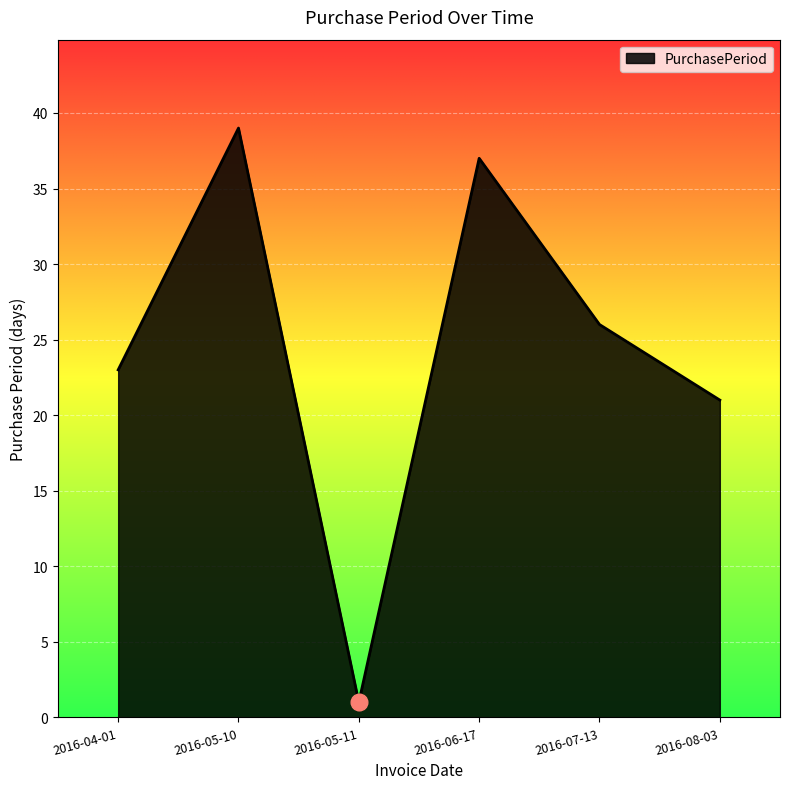

Rank the categories by value from highest to lowest.

2016-05-10, 2016-06-17, 2016-07-13, 2016-04-01, 2016-08-03, 2016-05-11